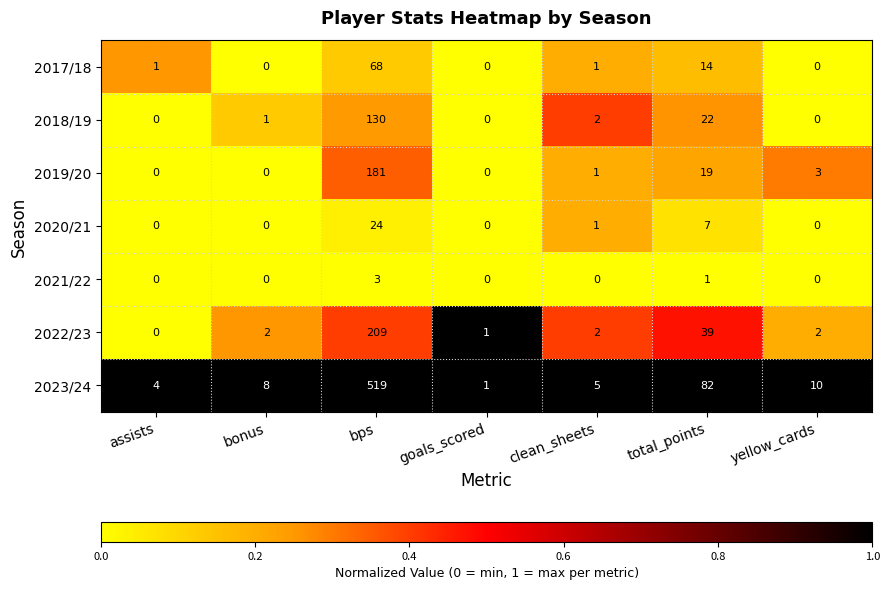

How many categories are shown in the chart?

7